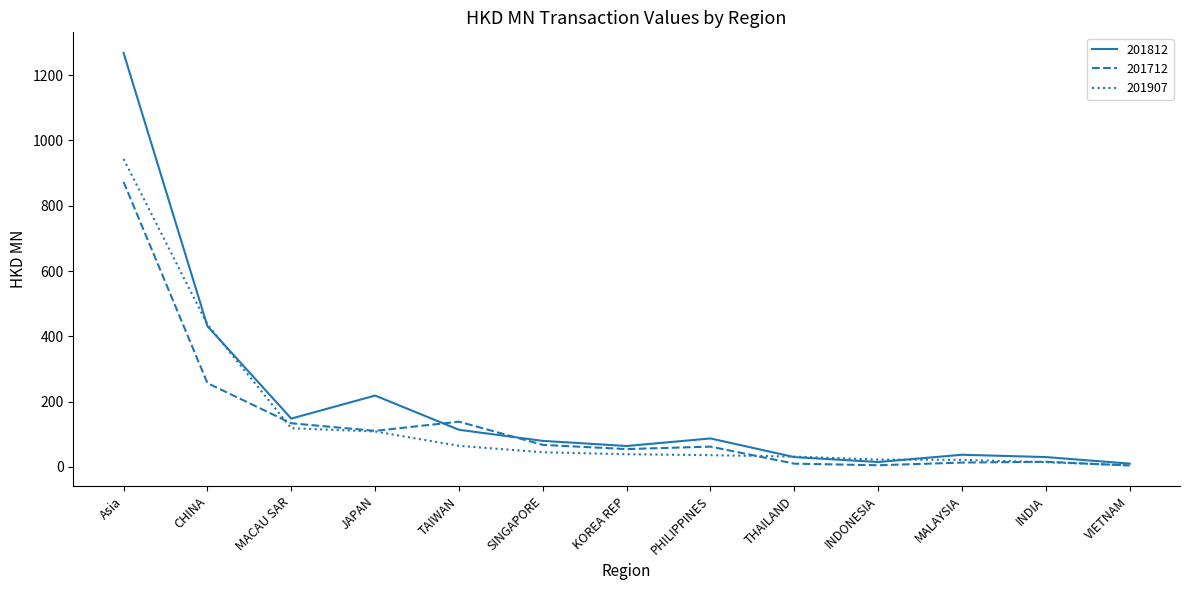

What is the maximum value shown in the chart?

1267.8